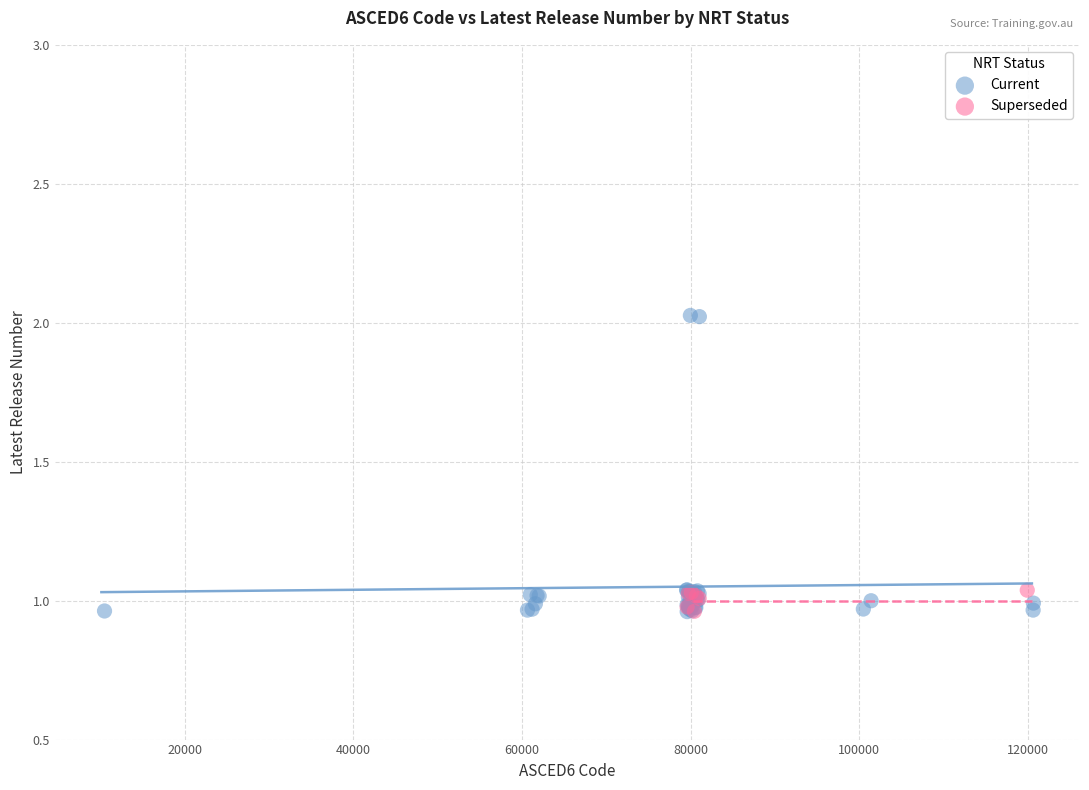

Which series has the largest Y range (max minus min)?

Current